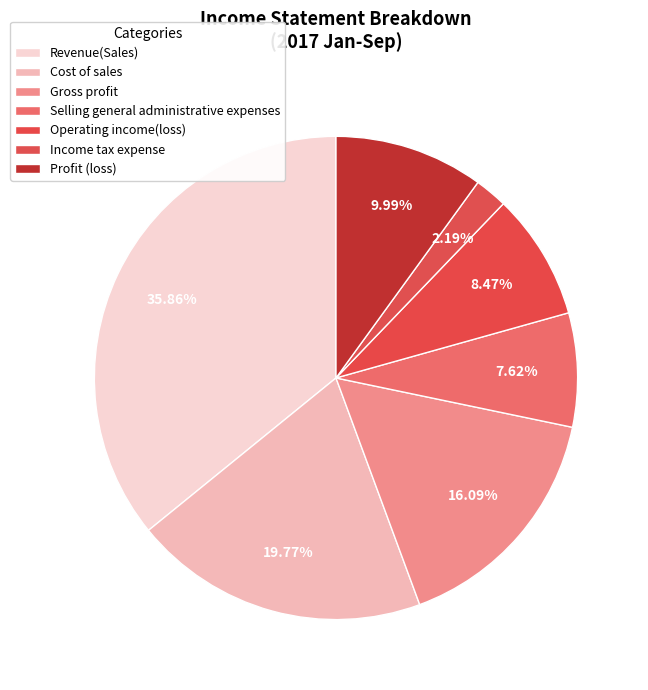

Approximately how many times larger is the value at Profit (loss) compared to Revenue(Sales)?

0.3